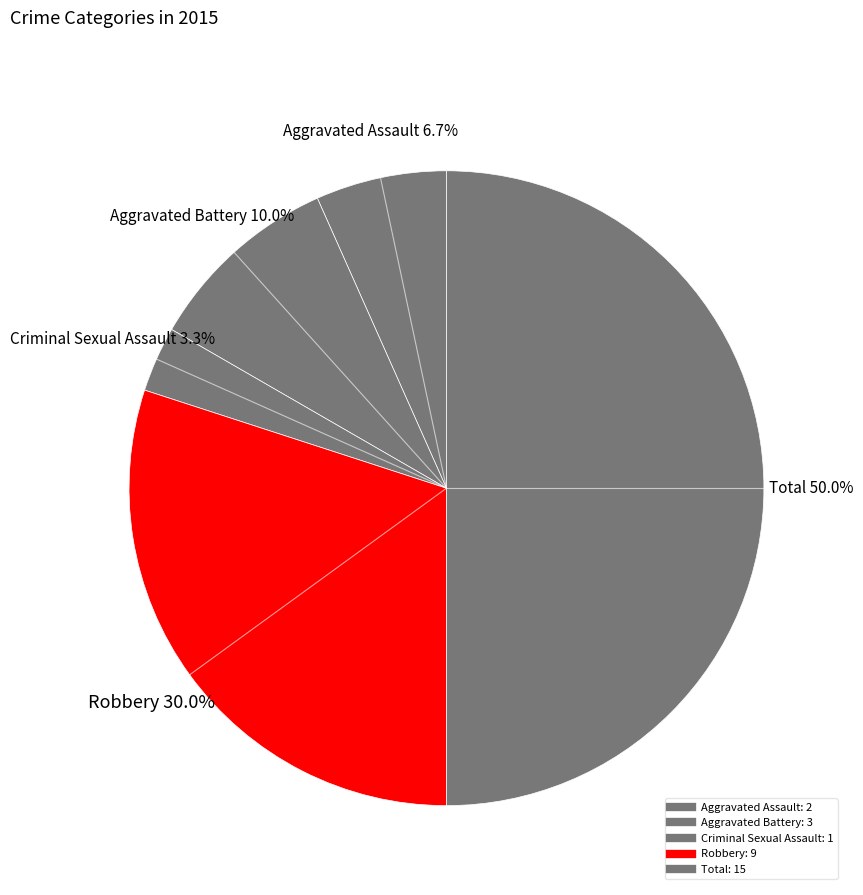

What is the smallest slice in the pie chart?

Criminal Sexual Assault